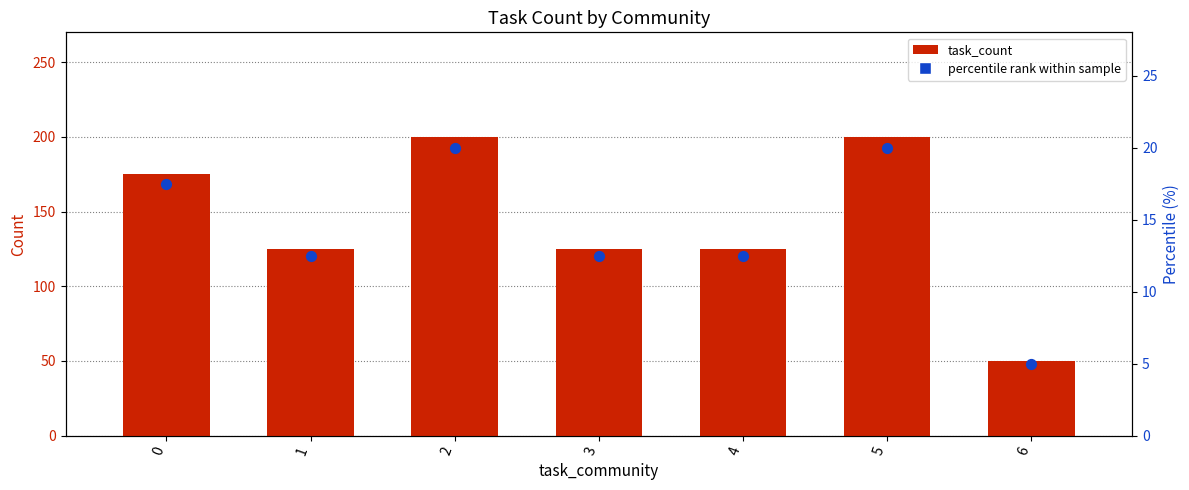

What are all the series names shown in the legend?

task_count, percentile rank within sample